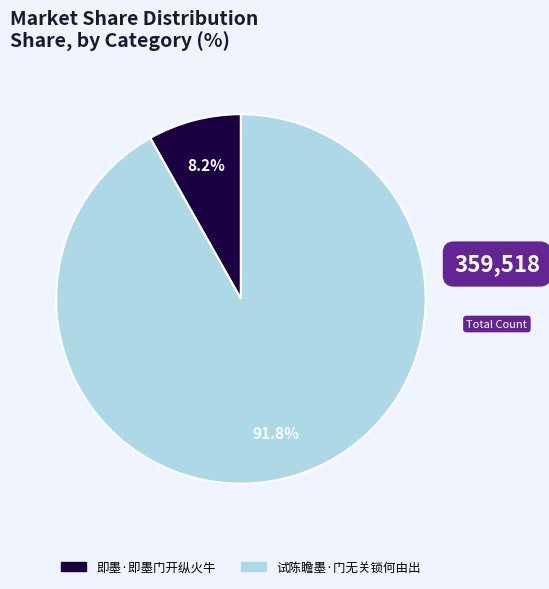

Count the number of slices in the pie.

2